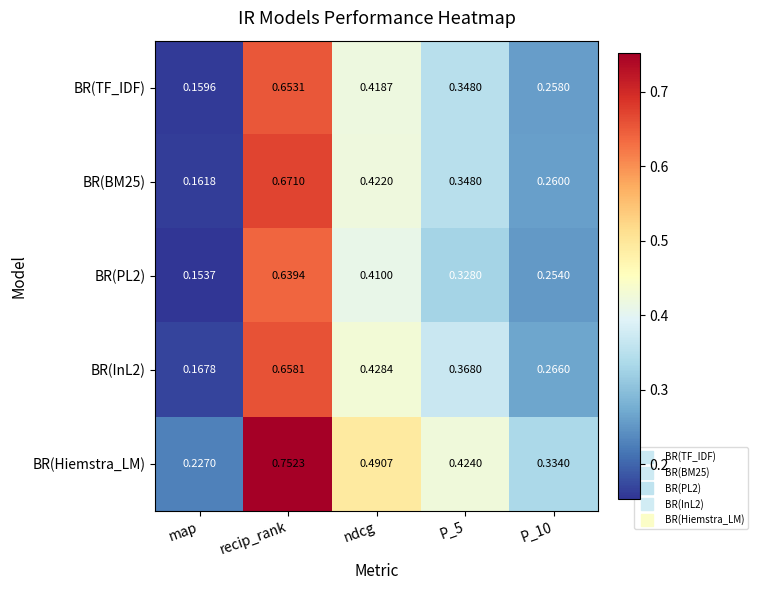

At which label is BR(BM25) closest to 0?

map